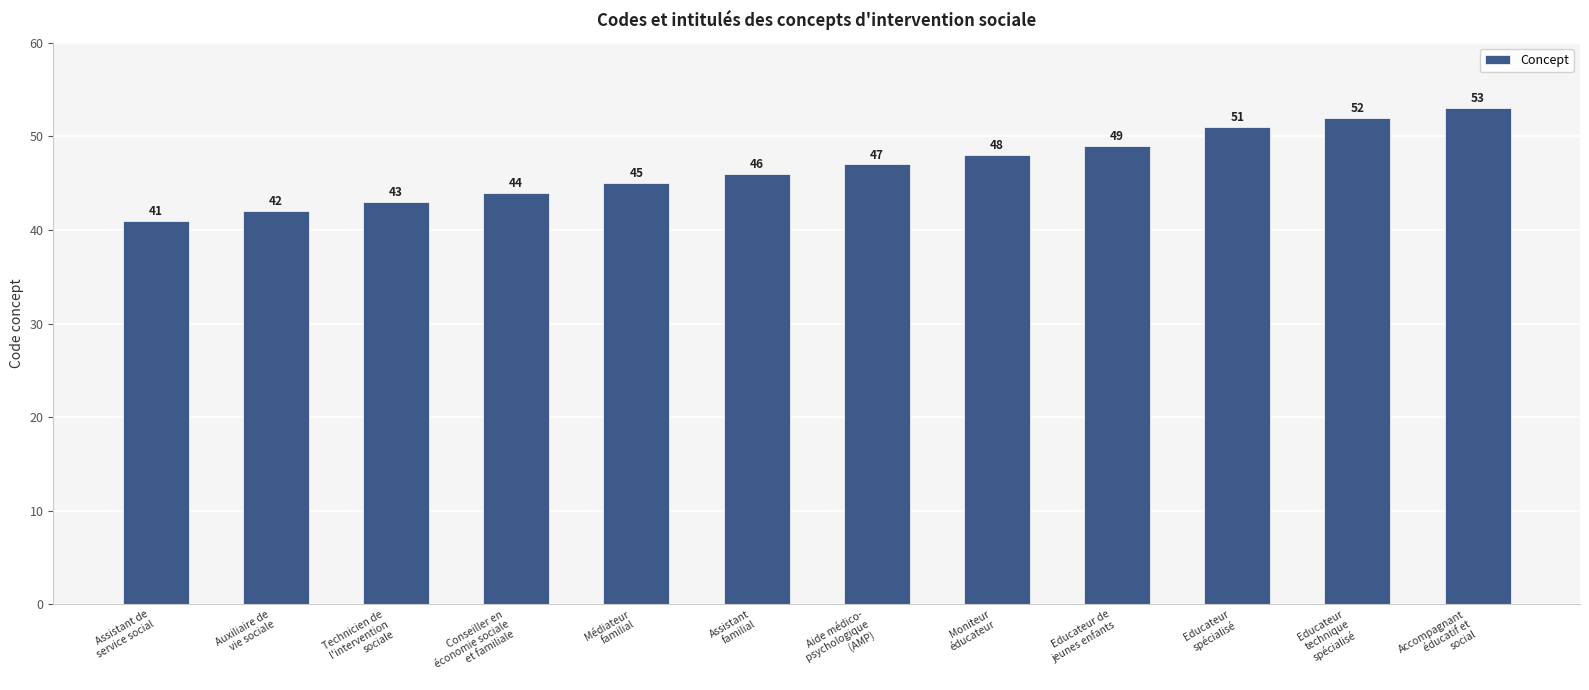

What is the label of the 6th bar from the left?

Assistant
familial